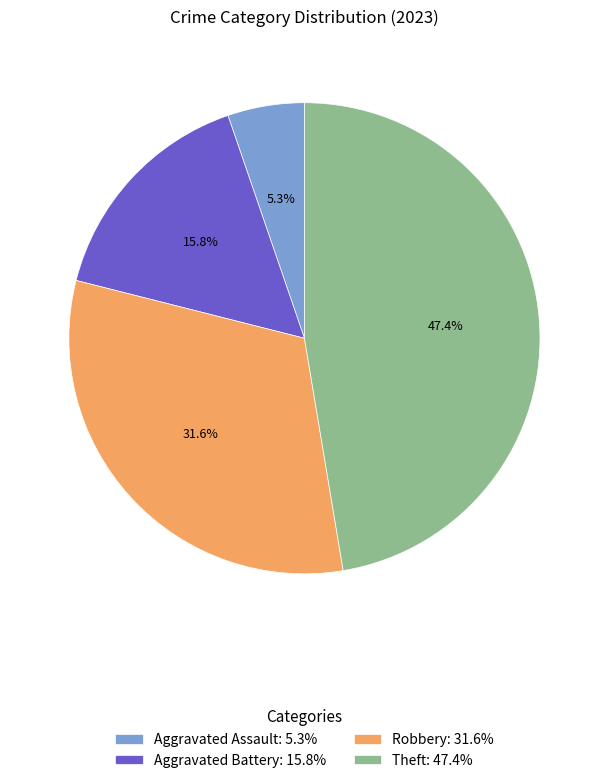

Which slice is the smallest?

Aggravated Assault: 5.3%